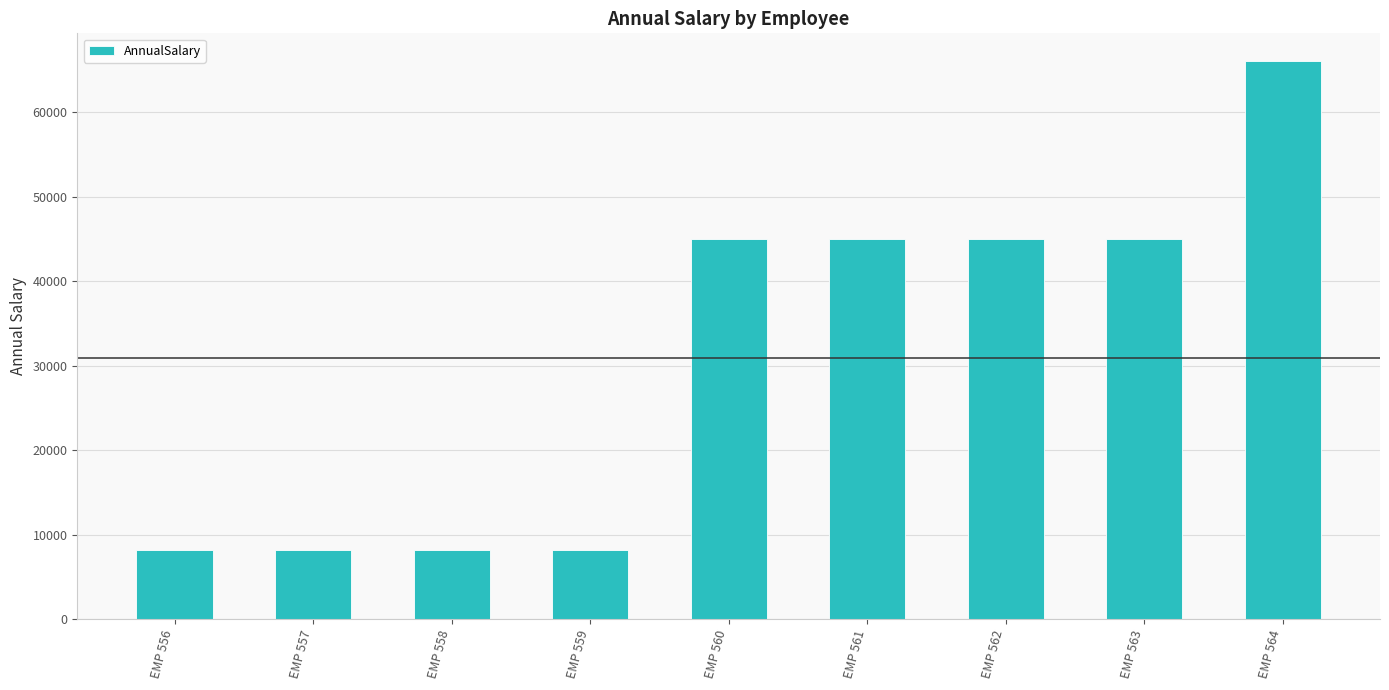

What is the greatest value displayed?

66000.0